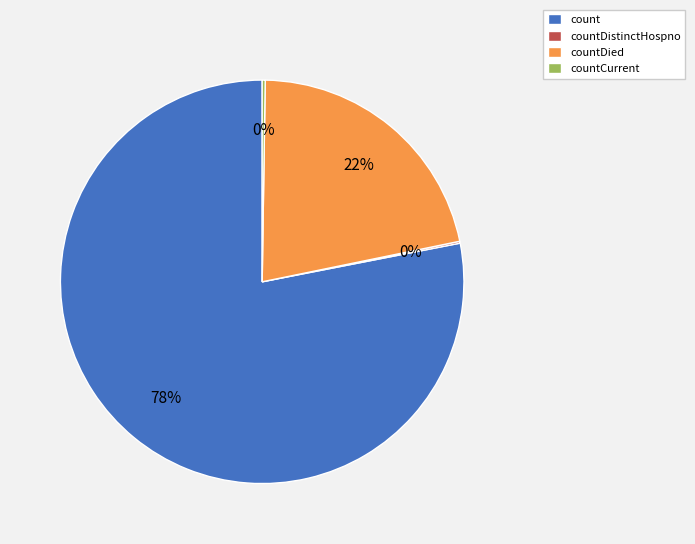

What is the largest slice in the pie chart?

count